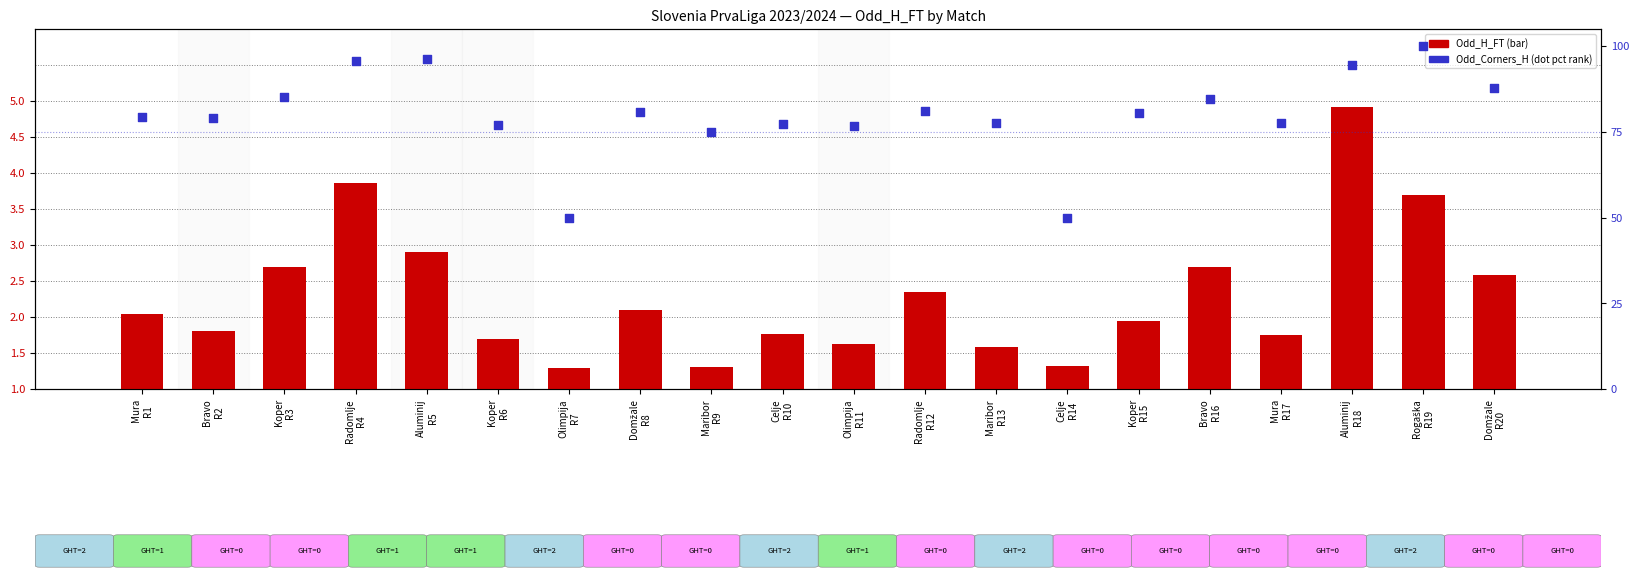

At which category is the sum across all series the highest?

Rogaška
R19